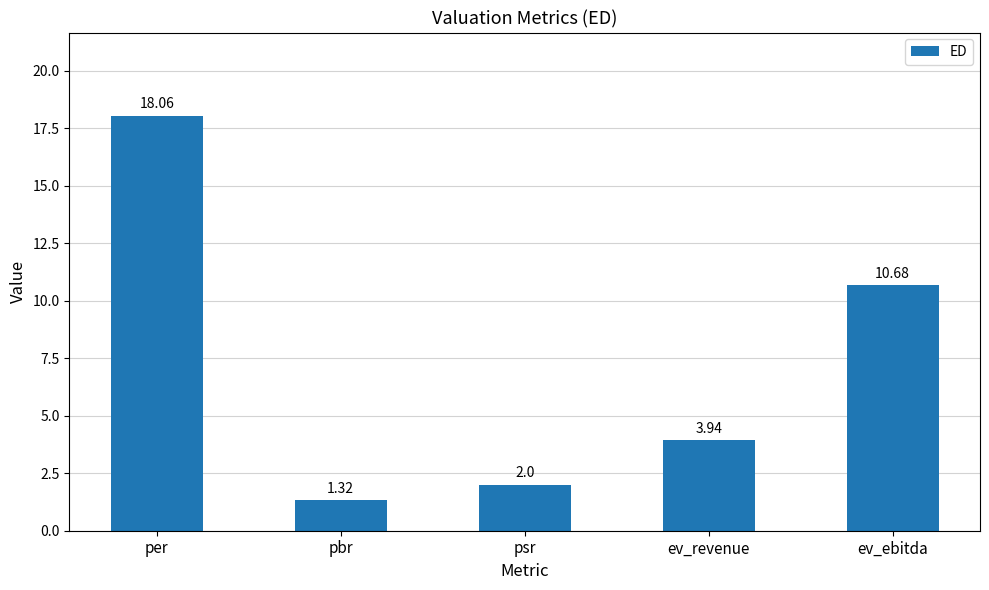

What is the ratio of the value at pbr to the value at ev_ebitda?

0.1